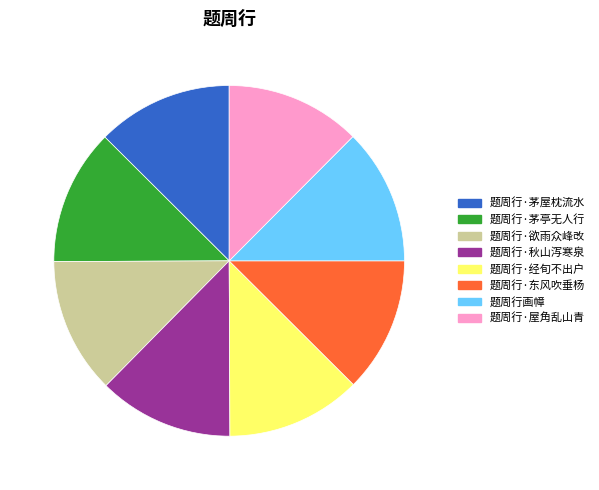

Do 题周行·东风吹垂杨 and 题周行·屋角乱山青 together represent more than half of the pie?

No